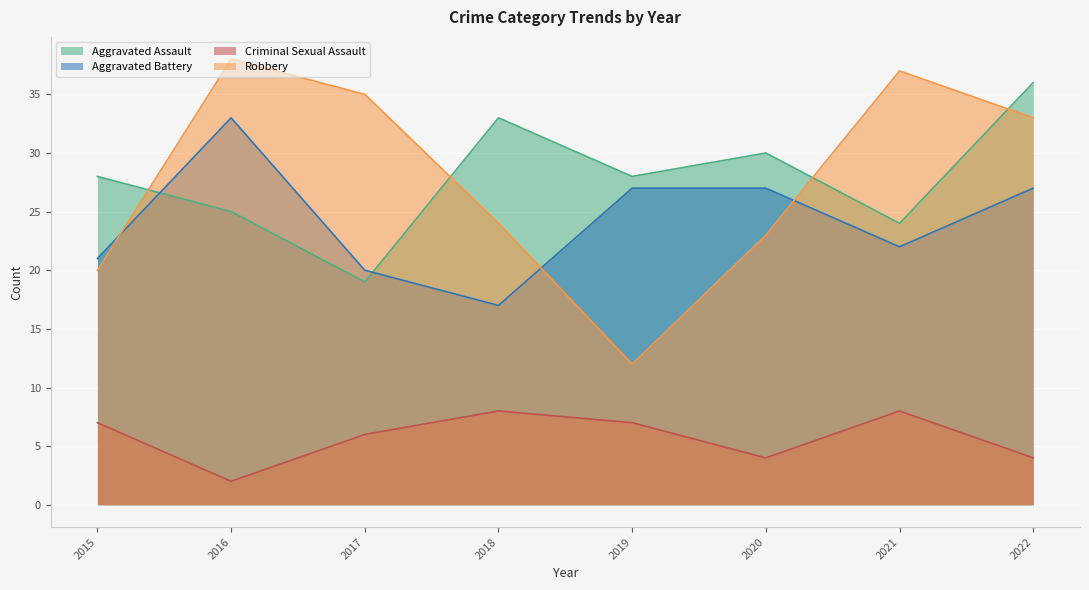

What is the average value of the Aggravated Battery series?

24